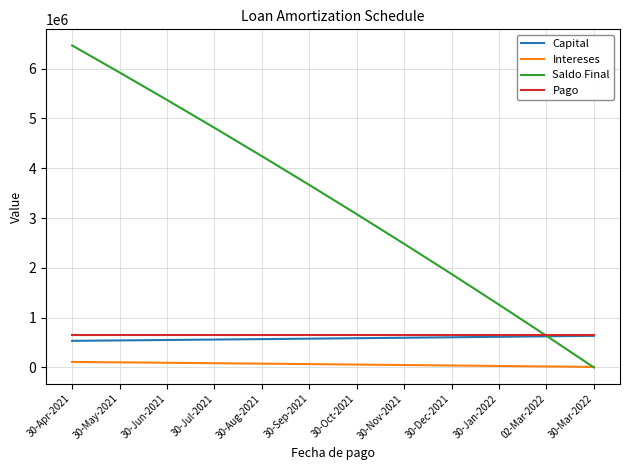

True or false: Capital and Intereses intersect in this chart.

False